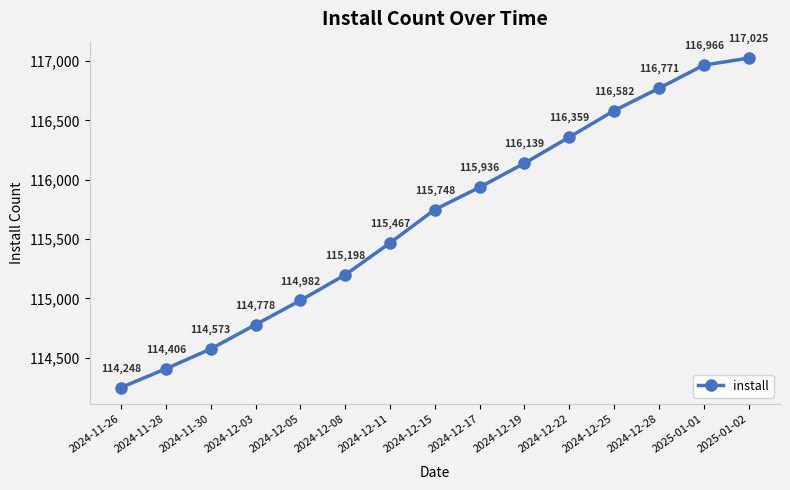

Which label corresponds to the largest value in the chart?

2025-01-02